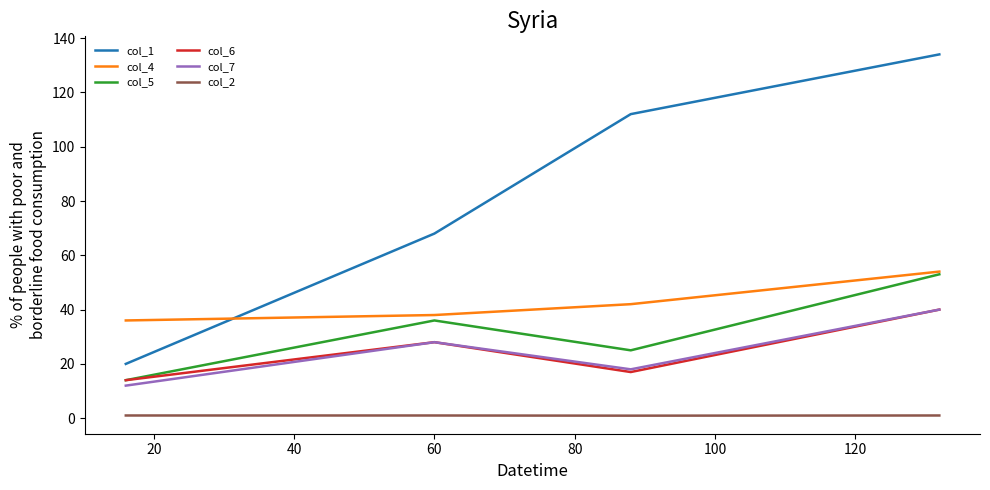

How many lines are shown in the chart?

6